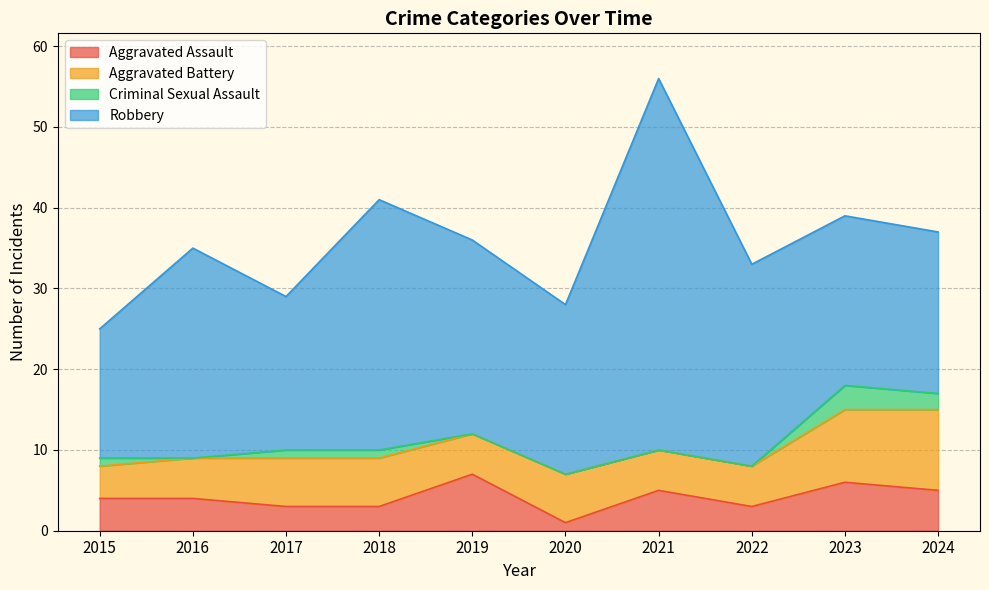

List the labels in order of Criminal Sexual Assault value, largest first.

2023, 2024, 2015, 2017, 2018, 2016, 2019, 2020, 2021, 2022